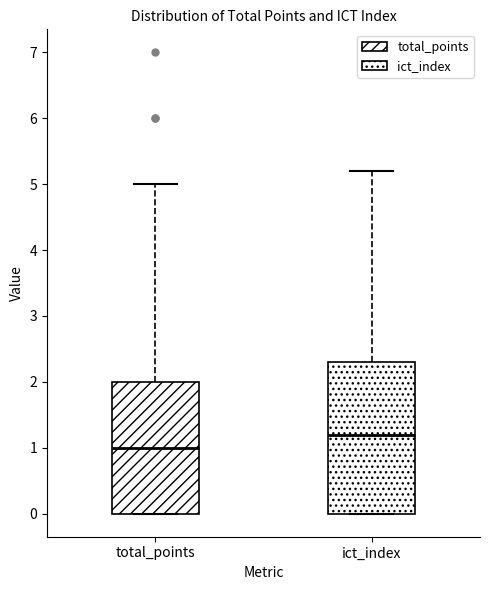

Reading left to right, transcribe this box plot: for each box, give where its median line is, the range the box spans, and where its two whiskers end, as read against the y-axis. The values are not printed on the chart, so give them approximately, as read against the axis.

total_points: median 1.0, box 0.0 to 2.0, whiskers 0.0 to 5.0
ict_index: median 1.2, box 0.0 to 2.3, whiskers 0.0 to 5.2